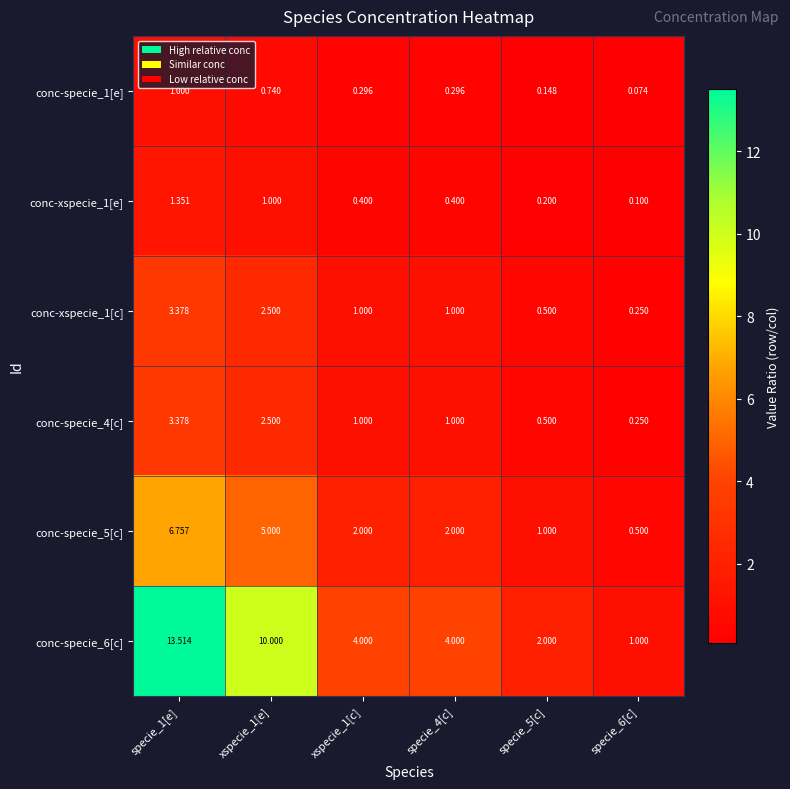

Is the value of conc-specie_6[c] at xspecie_1[c] greater than the value of conc-specie_4[c] at specie_4[c]?

Yes